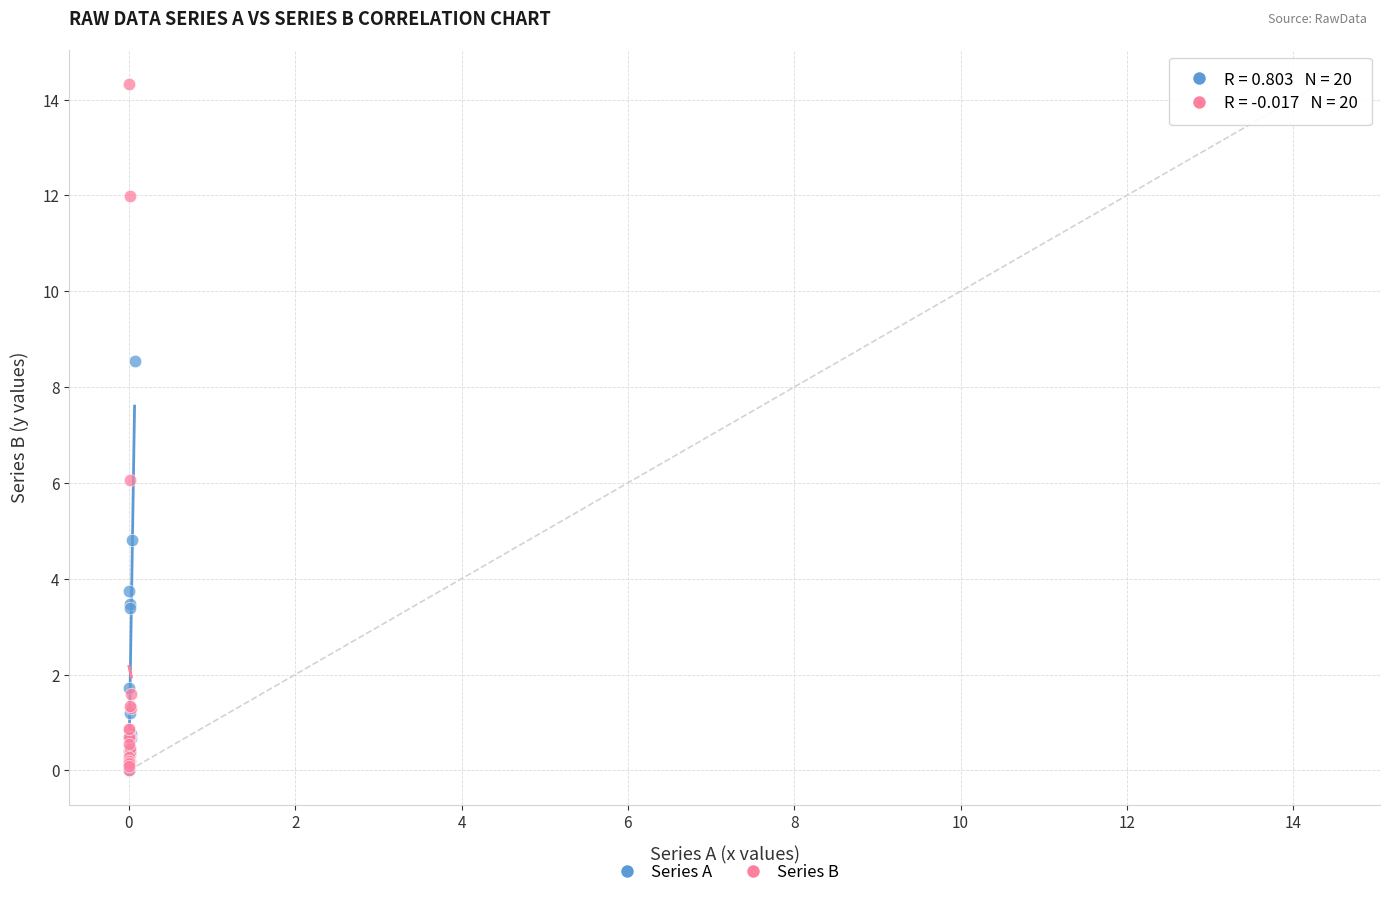

Which series has the widest spread of Y values?

Series B